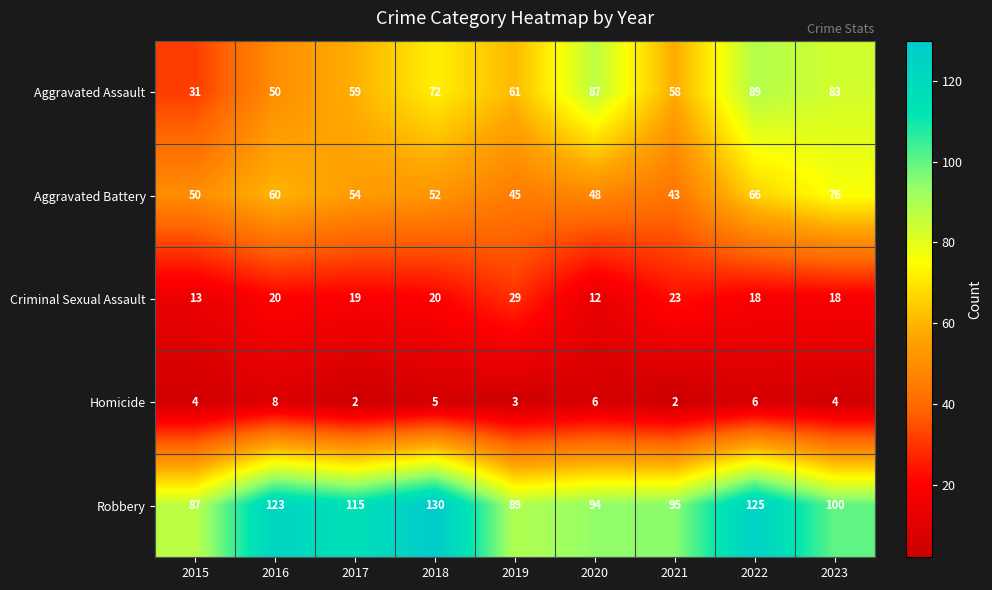

What is the greatest value displayed?

130